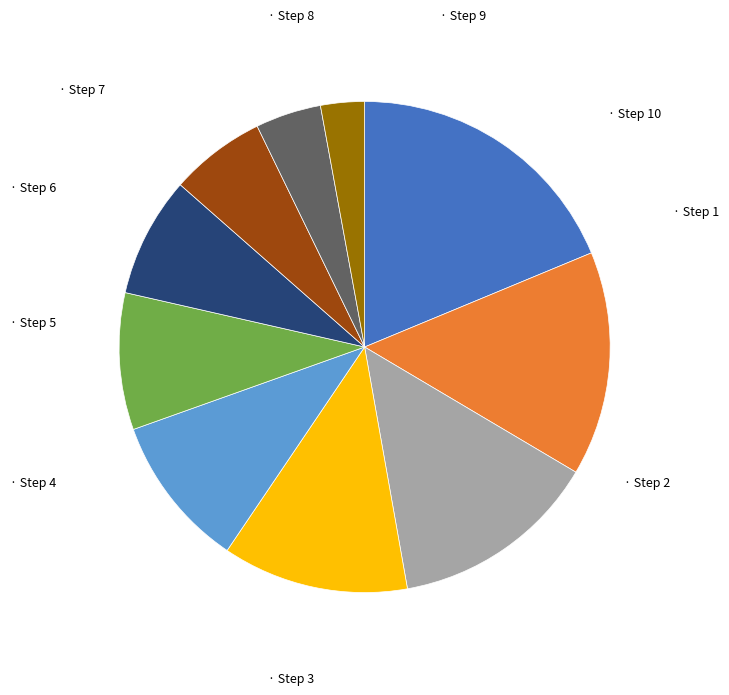

Is there any slice that represents more than half of the pie?

No